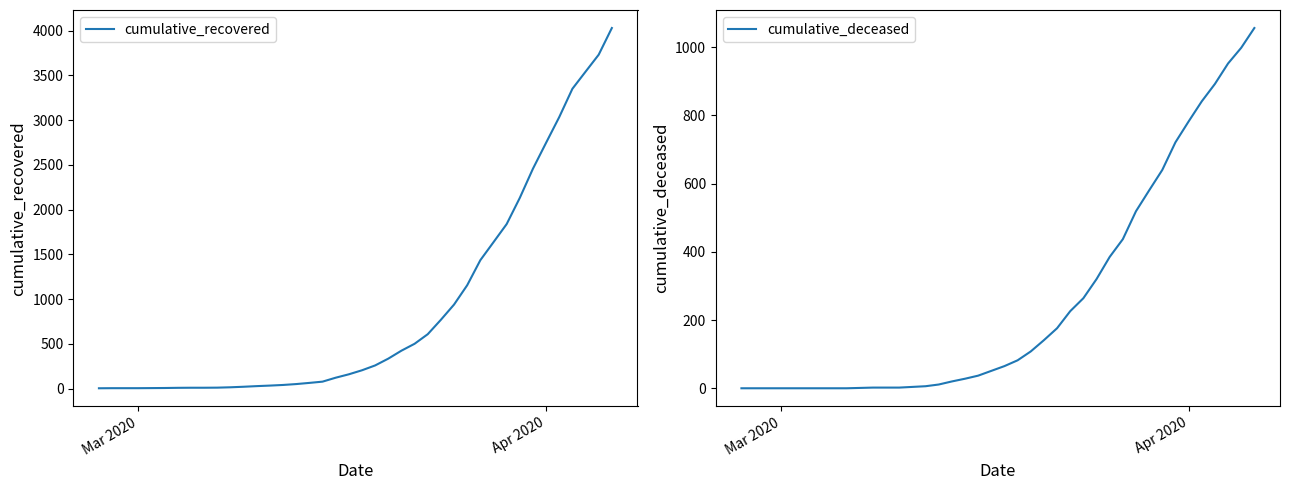

How many series are shown in this chart?

2